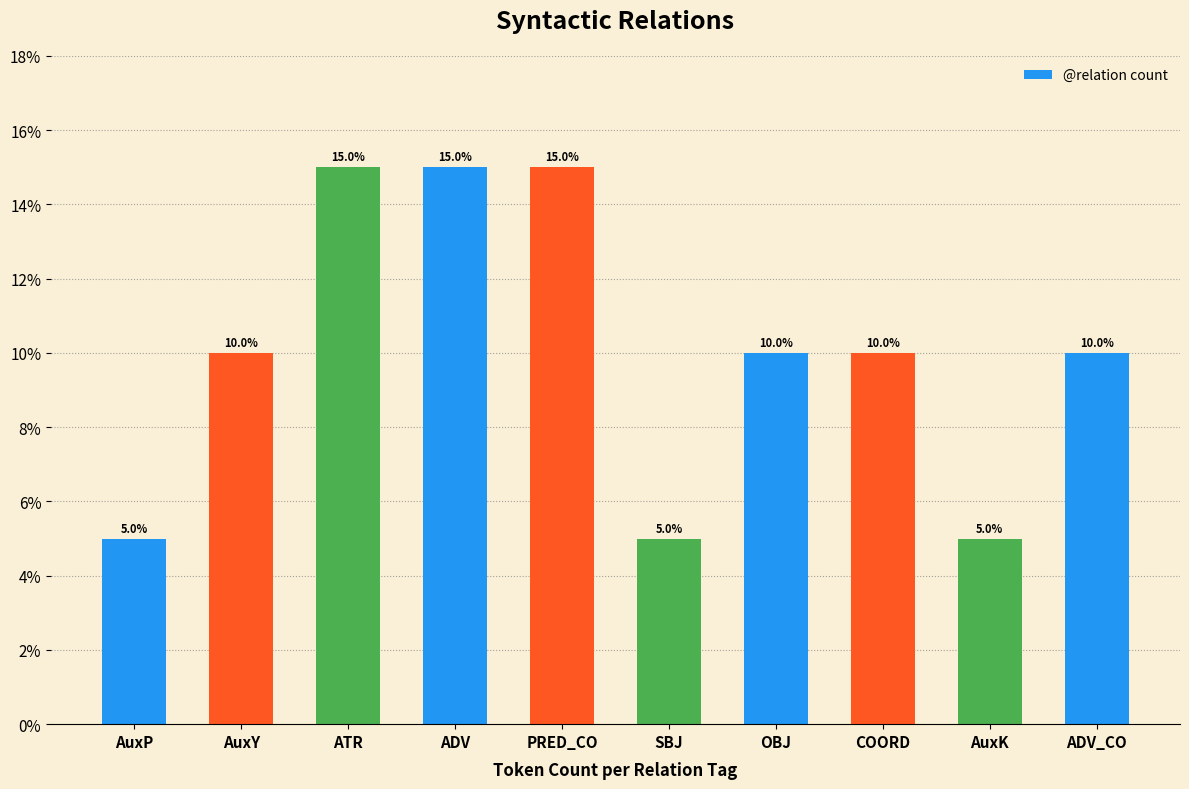

What position from the right is COORD?

3